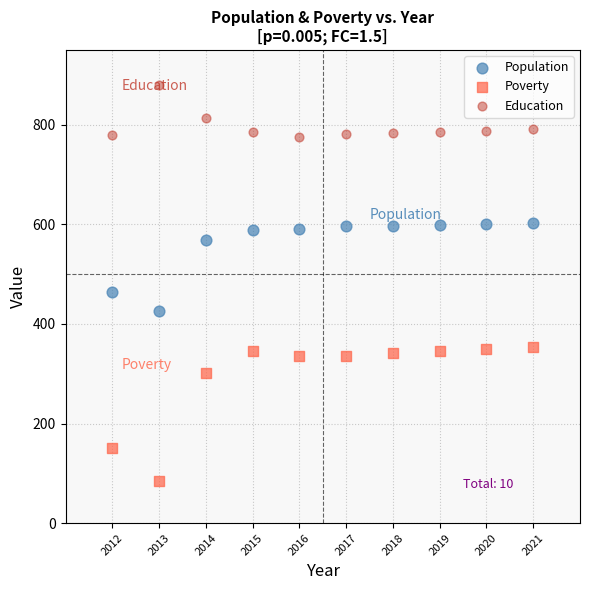

Which series has the largest Y range (max minus min)?

Poverty